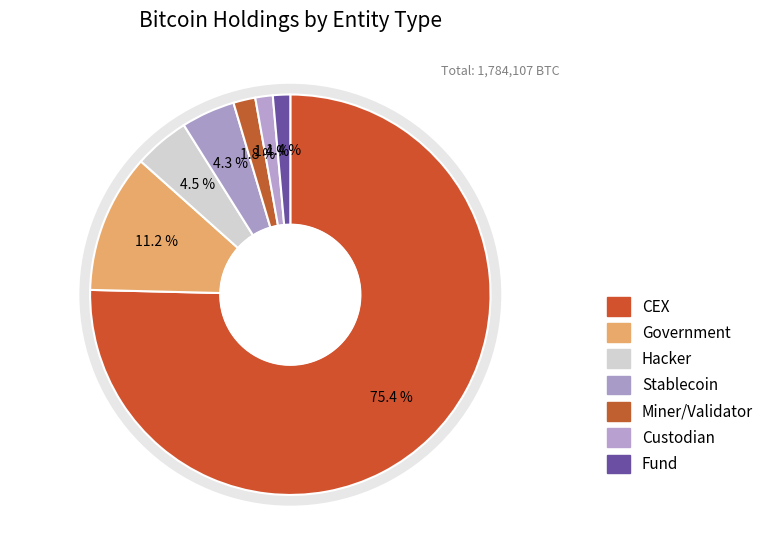

Rank the categories by value from highest to lowest.

cex, government, hacker, stablecoin, miner-validator, custodian, fund